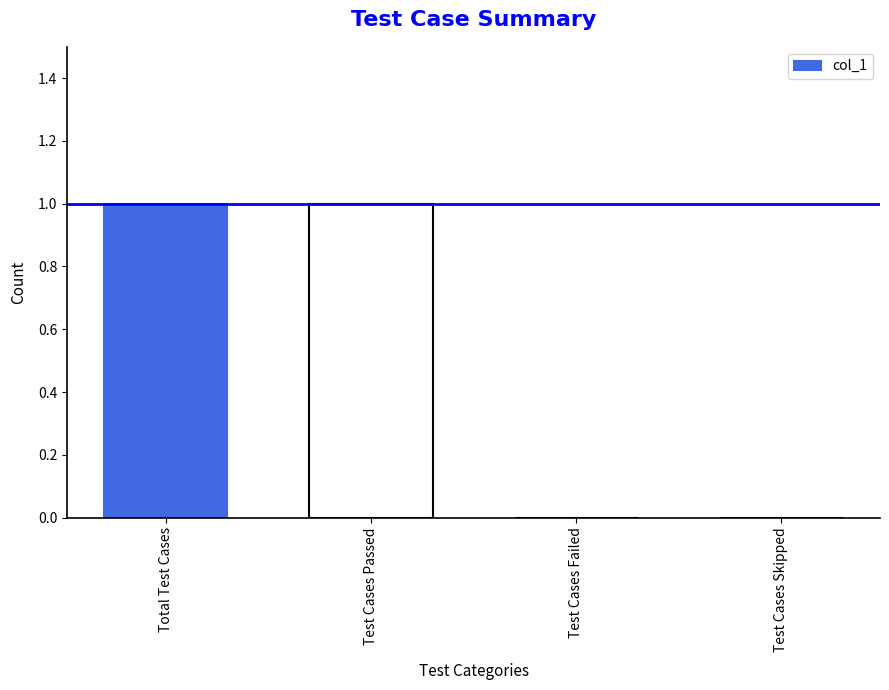

The chart shows a value of 1 at Test Cases Passed. True or false?

True